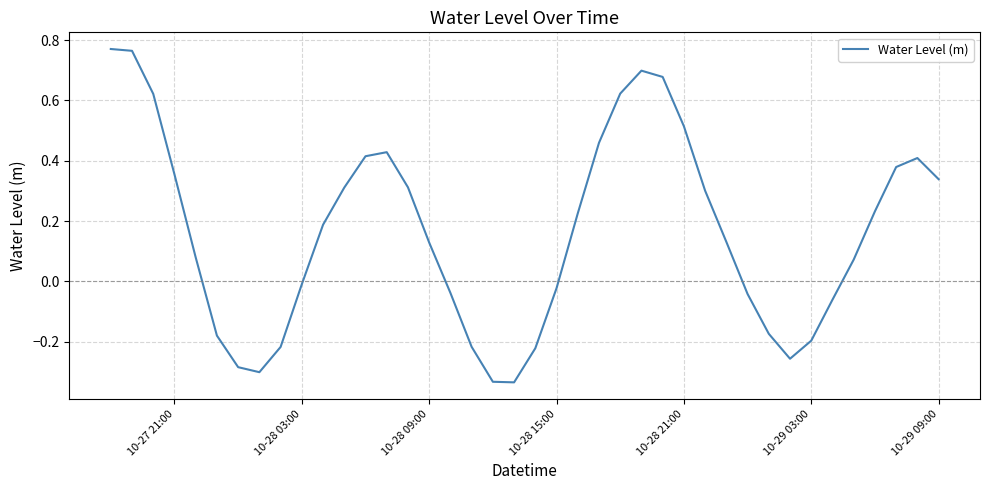

What is the difference between the maximum and minimum values?

1.1